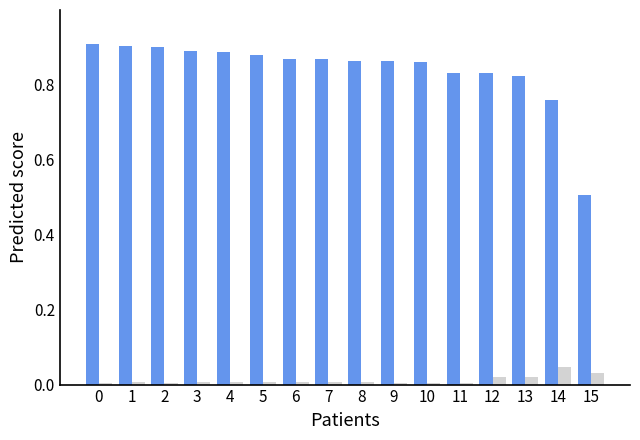

Does the chart contain stacked bars?

No